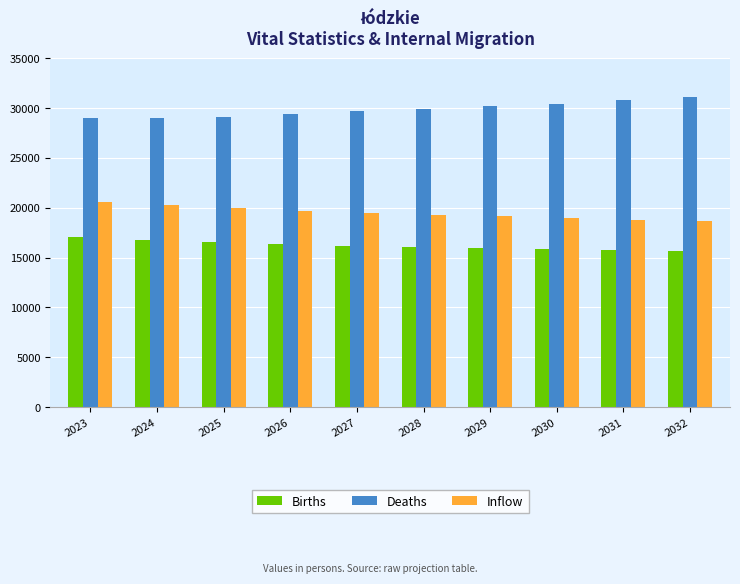

Rank the series by their average value, from highest to lowest.

Deaths, Inflow, Births